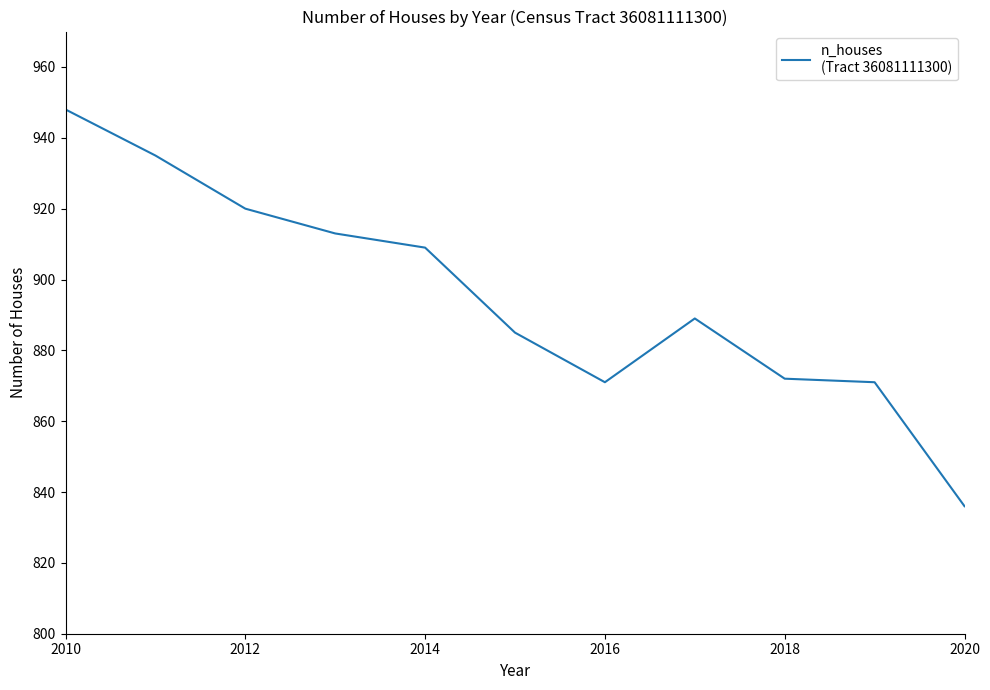

What is the maximum value shown in the chart?

948